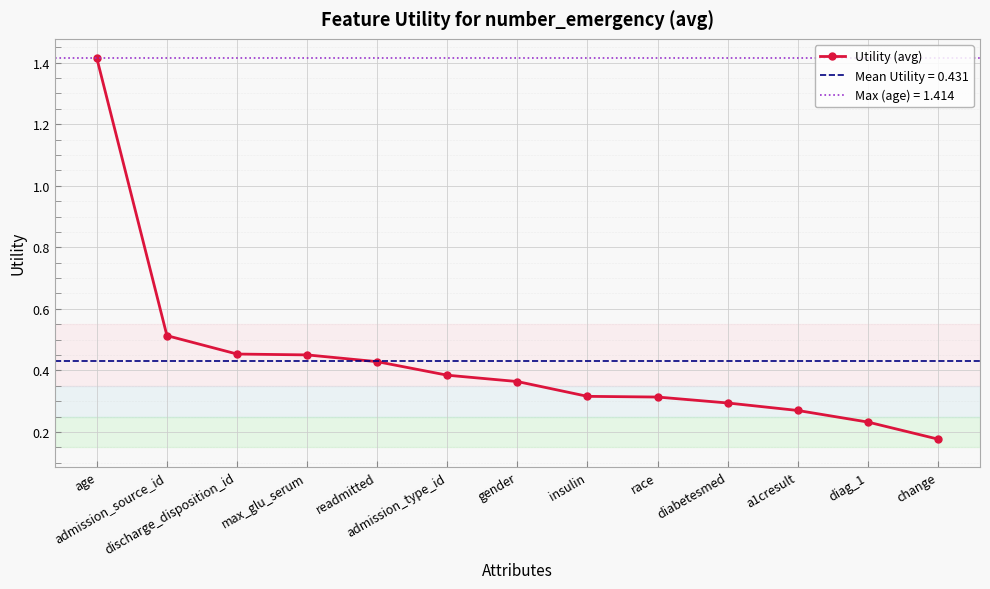

List the labels in order of value, largest first.

age, admission_source_id, discharge_disposition_id, max_glu_serum, readmitted, admission_type_id, gender, insulin, race, diabetesmed, a1cresult, diag_1, change